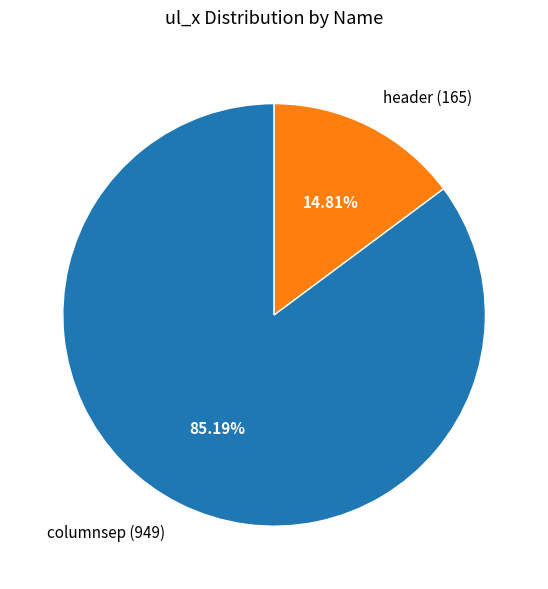

Is it true that columnsep is 93% of the pie?

False